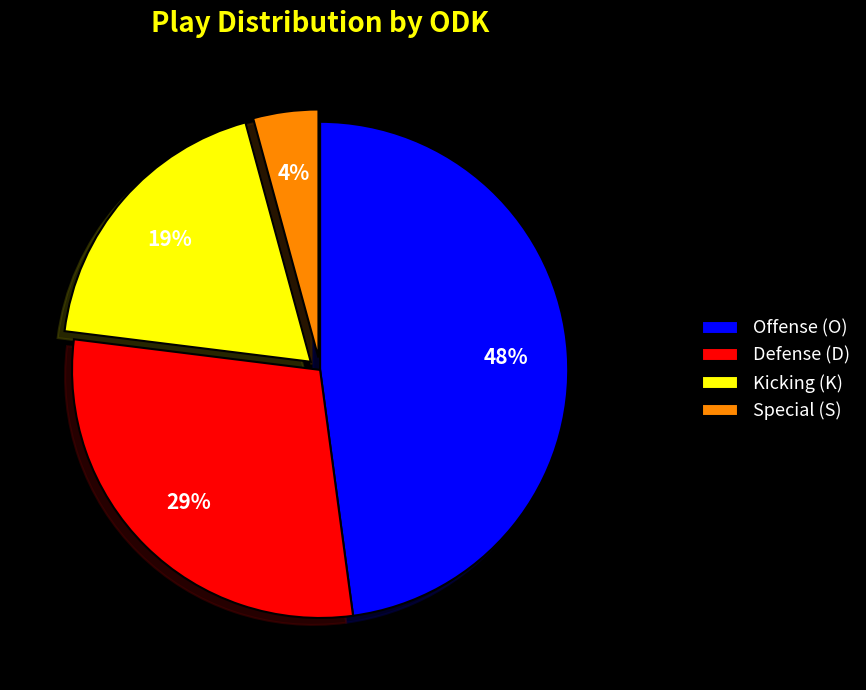

Which category has the smallest portion of the pie?

Special (S)